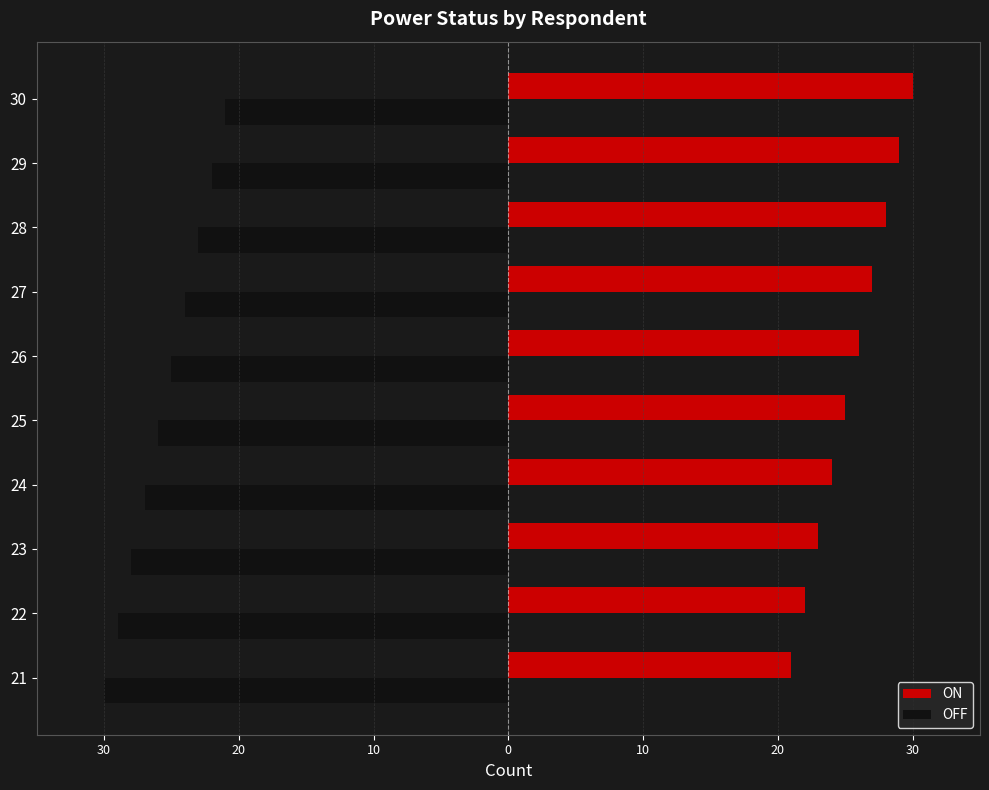

What is the value of the OFF bar at the 4th from the left?

-27